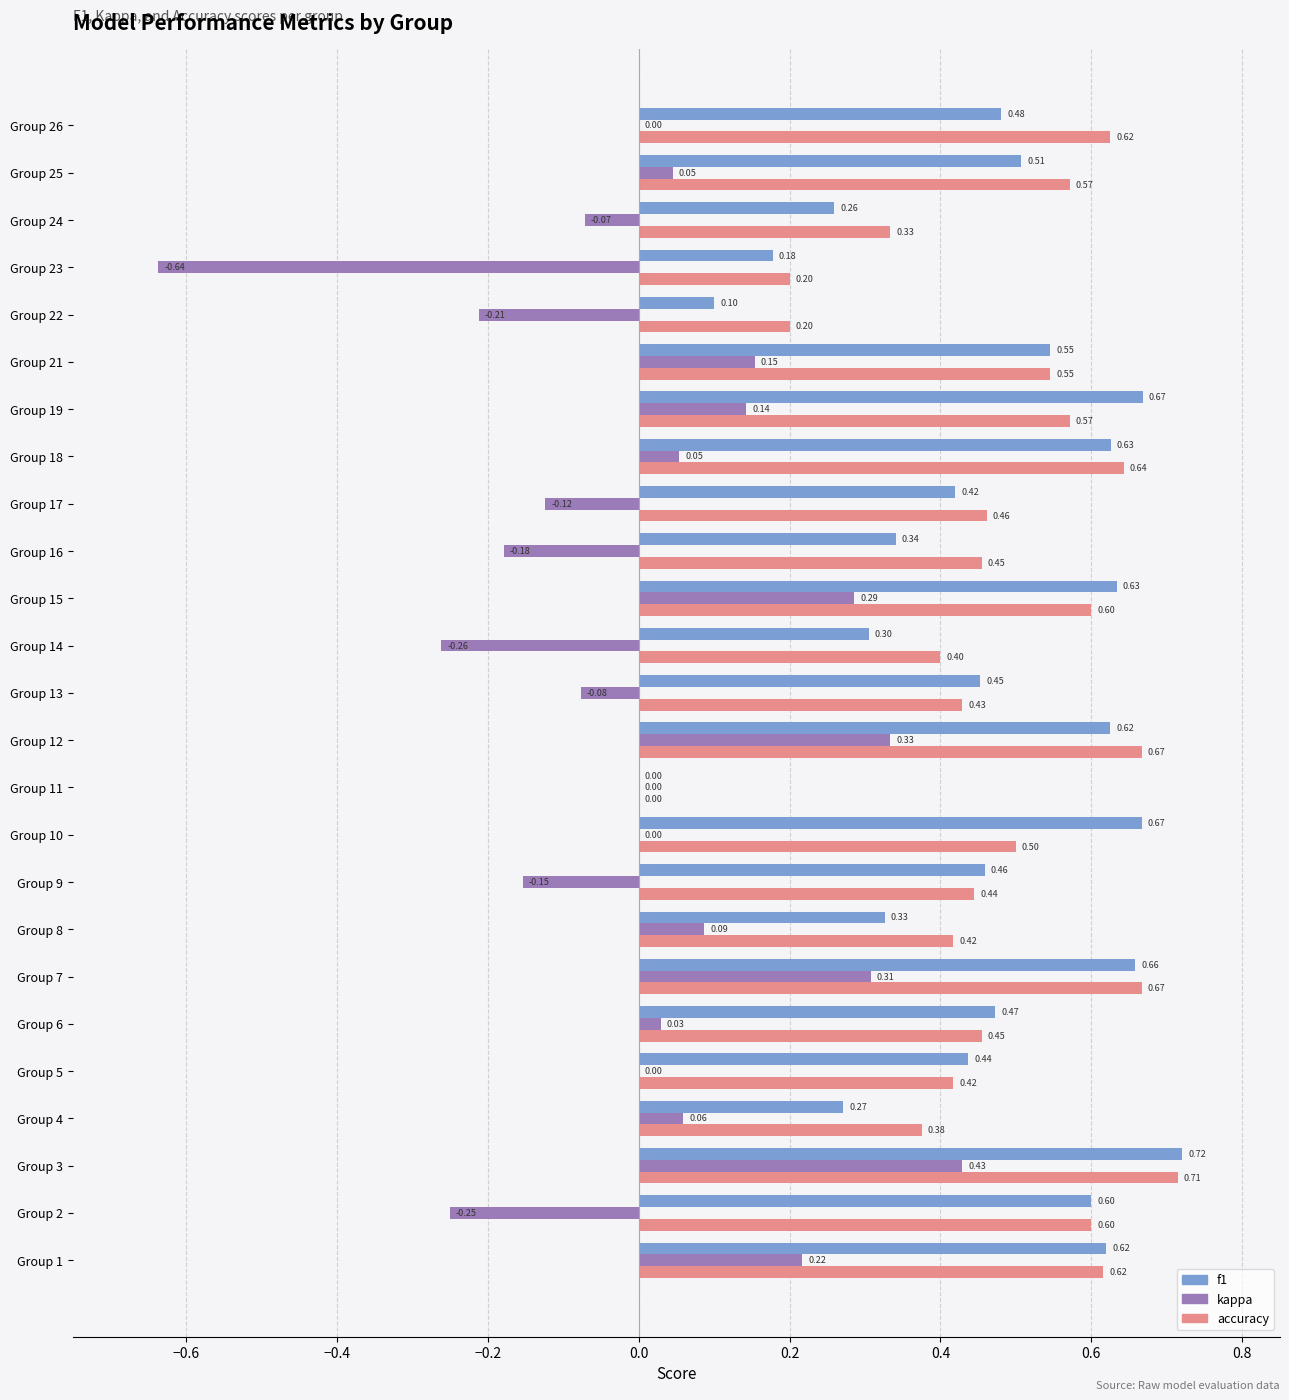

Is the value of accuracy at Group 9 greater than the value of f1 at Group 24?

Yes